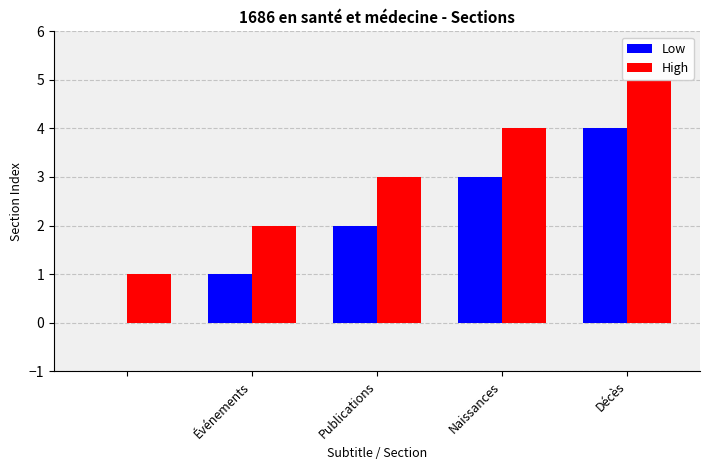

What is the maximum value for Low?

4